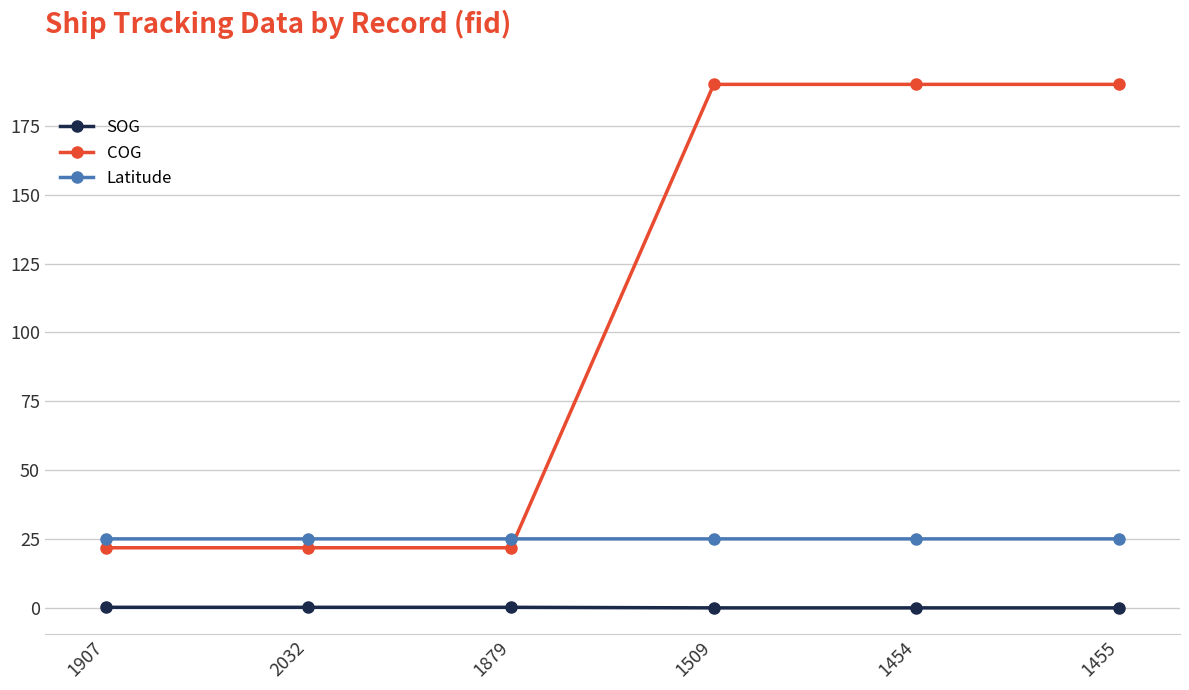

Which series changed the most between 1907 and 1509?

COG